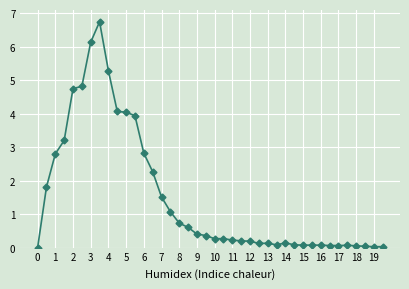

What is the greatest value displayed?

6.7